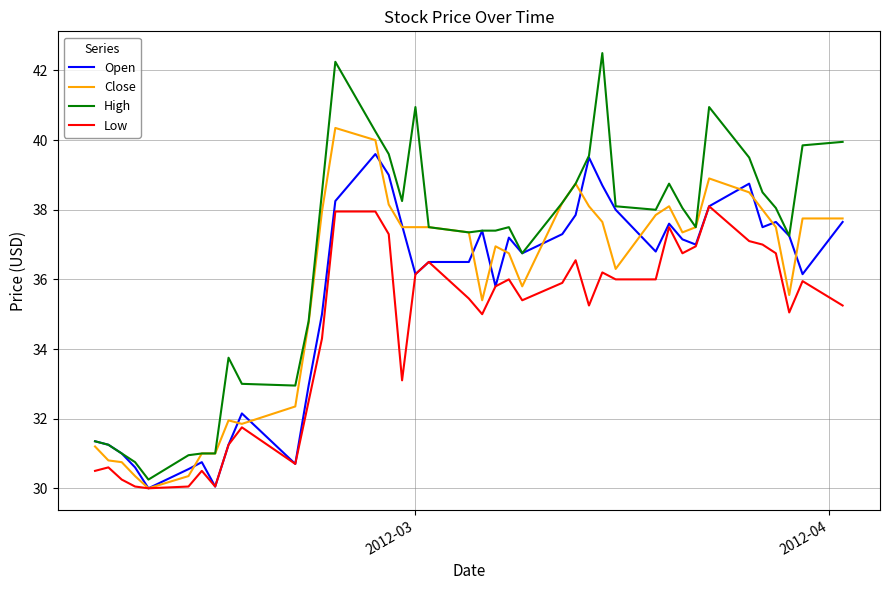

What is the average value of the High series?

36.7